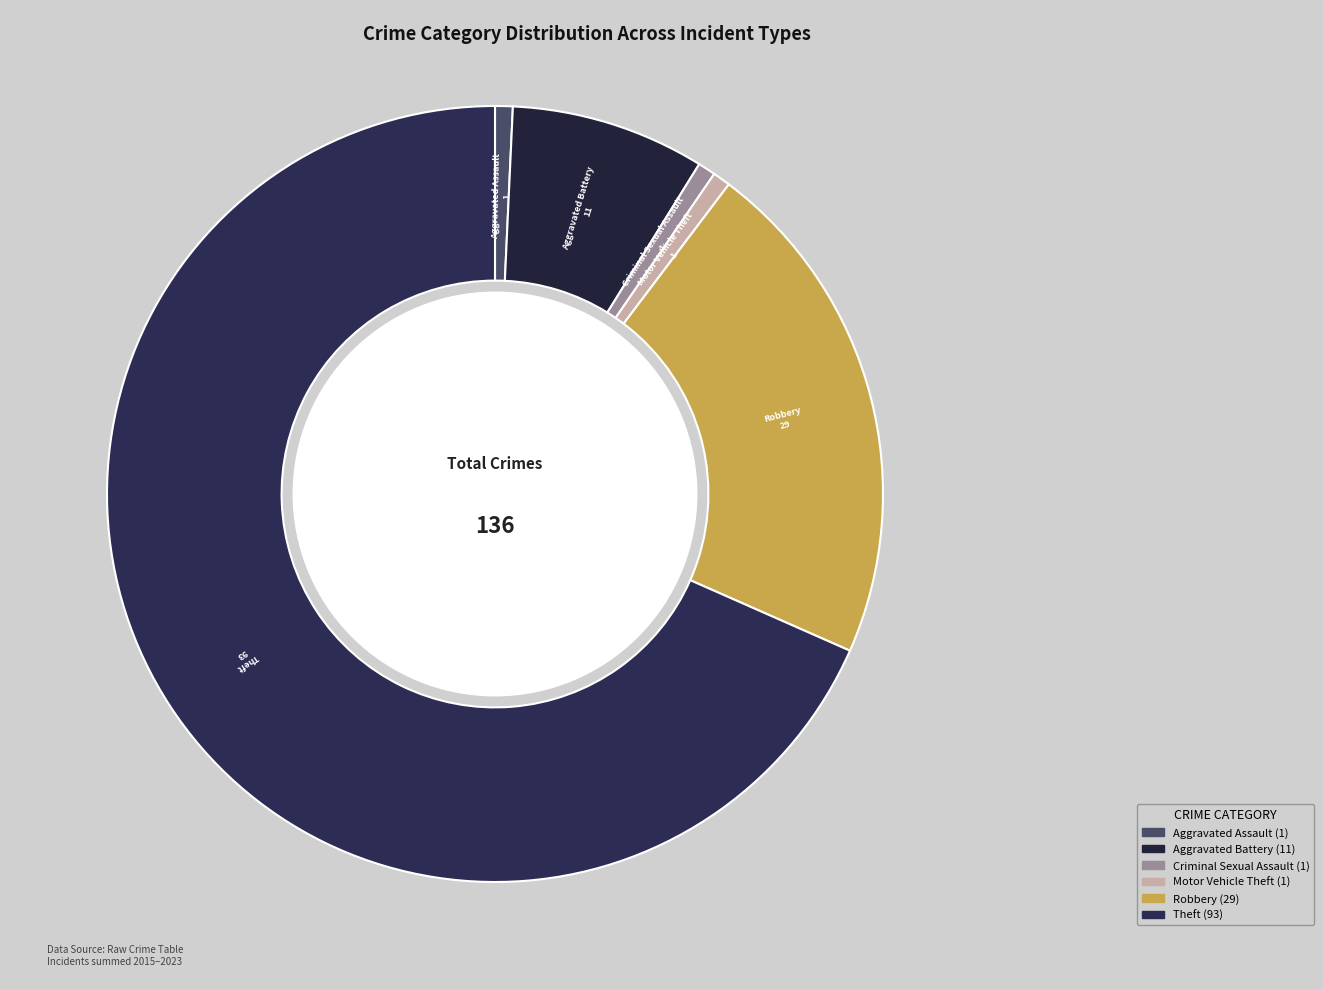

How many segments does this pie chart have?

6